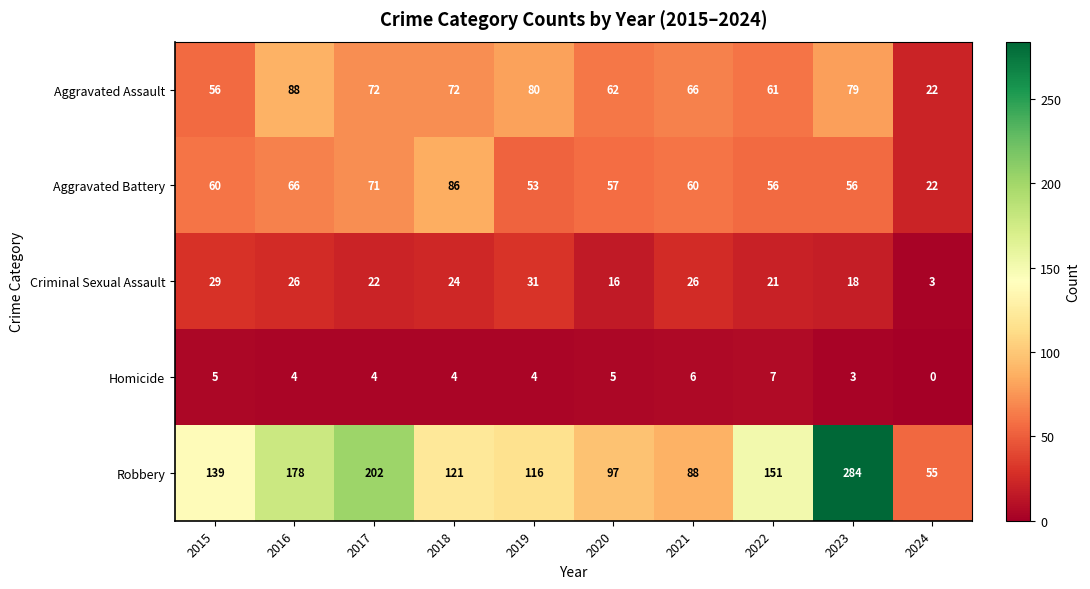

Rank the series at 2021 from highest to lowest value.

Robbery, Aggravated Assault, Aggravated Battery, Criminal Sexual Assault, Homicide